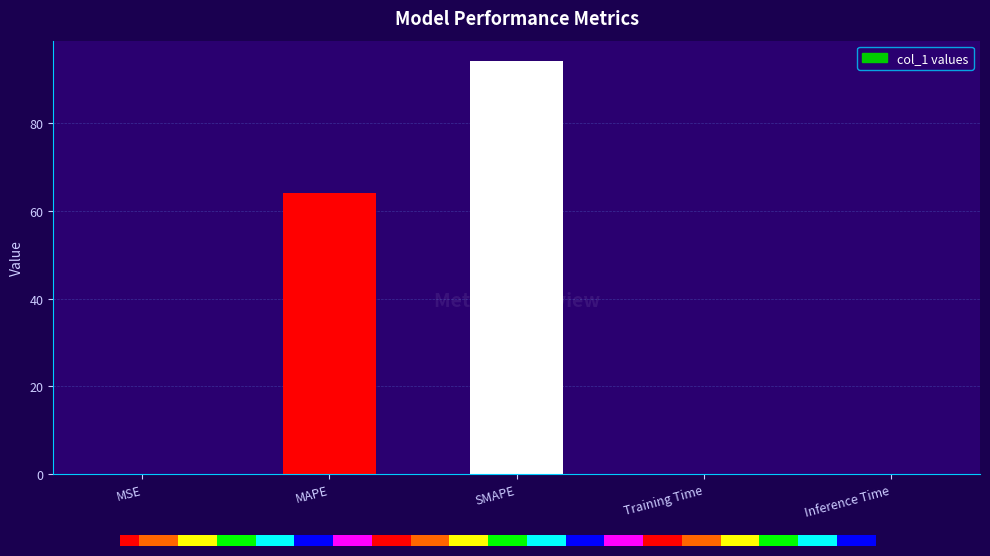

What is the sum of all values?

158.1